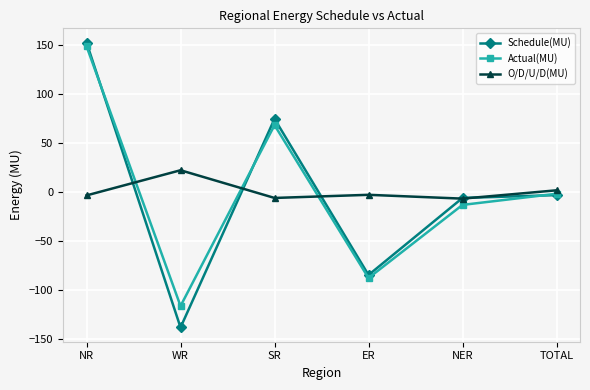

How many values in the O/D/U/D(MU) series are below -3?

4